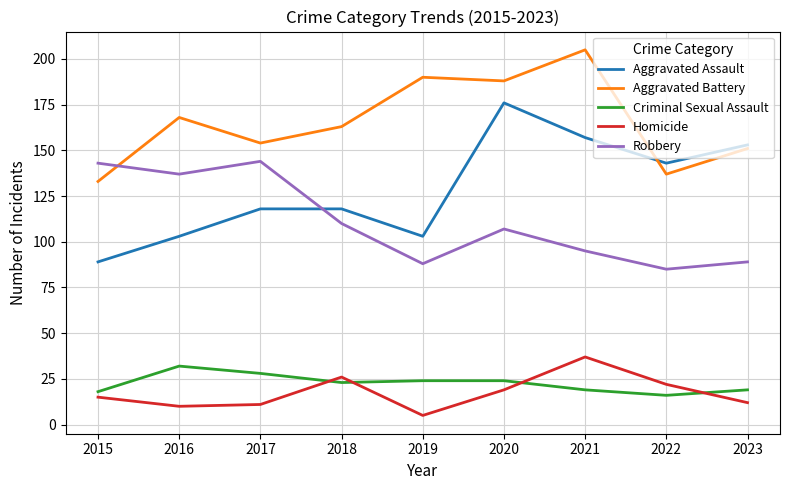

How many intersections are there between Criminal Sexual Assault and Homicide?

4